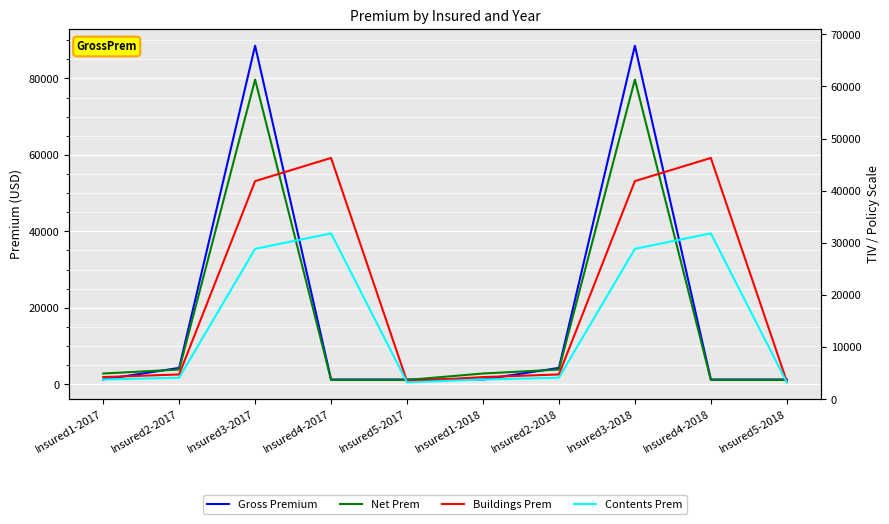

Read the Buildings Prem value at Insured3-2018.

53130.0